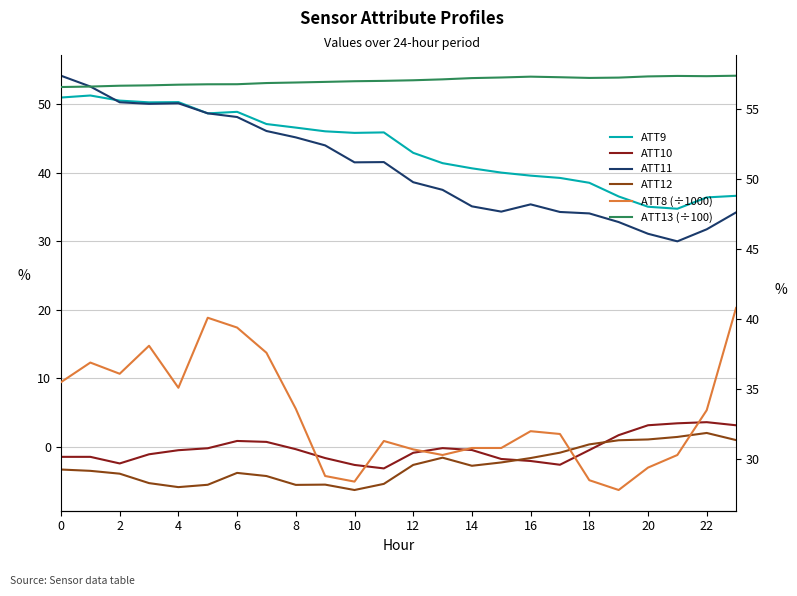

Reading left to right, extract all data points from this chart.

ATT9: 50.9	51.2	50.5	50.2	50.3	48.6	48.9	47.1	46.6	46.0	45.8	45.9	42.9	41.4	40.6	40.0	39.5	39.2	38.5	36.5	35.0	34.7	36.4	36.6
ATT10: -1.5	-1.5	-2.4	-1.1	-0.5	-0.2	0.8	0.7	-0.4	-1.6	-2.7	-3.2	-0.9	-0.2	-0.5	-1.8	-2.1	-2.6	-0.5	1.7	3.1	3.4	3.6	3.1
ATT11: 54.1	52.5	50.2	50.0	50.1	48.6	48.1	46.1	45.1	44.0	41.5	41.5	38.6	37.5	35.1	34.3	35.4	34.2	34.0	32.8	31.1	30.0	31.7	34.2
ATT12: -3.3	-3.5	-3.9	-5.3	-5.9	-5.5	-3.8	-4.3	-5.6	-5.5	-6.3	-5.4	-2.6	-1.6	-2.8	-2.3	-1.6	-0.9	0.3	0.9	1.1	1.4	2.0	1.0
ATT8 (÷1000): 35.5	36.9	36.1	38.1	35.1	40.1	39.4	37.6	33.6	28.8	28.4	31.3	30.7	30.3	30.8	30.8	32.0	31.8	28.5	27.8	29.4	30.3	33.5	40.8
ATT13 (÷100): 56.6	56.6	56.7	56.7	56.7	56.8	56.8	56.9	56.9	56.9	57.0	57.0	57.1	57.1	57.2	57.3	57.3	57.3	57.2	57.2	57.3	57.4	57.3	57.4